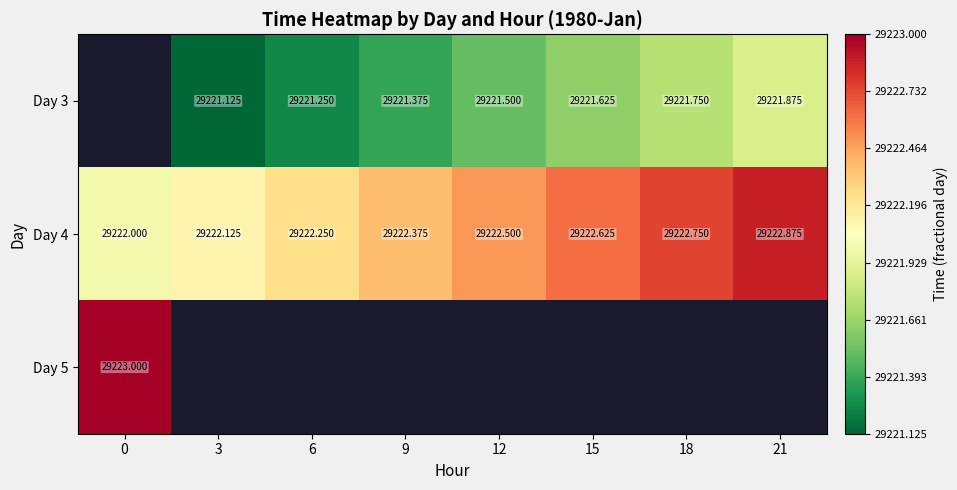

How many Day 3 values are between 29221 and 29222?

7